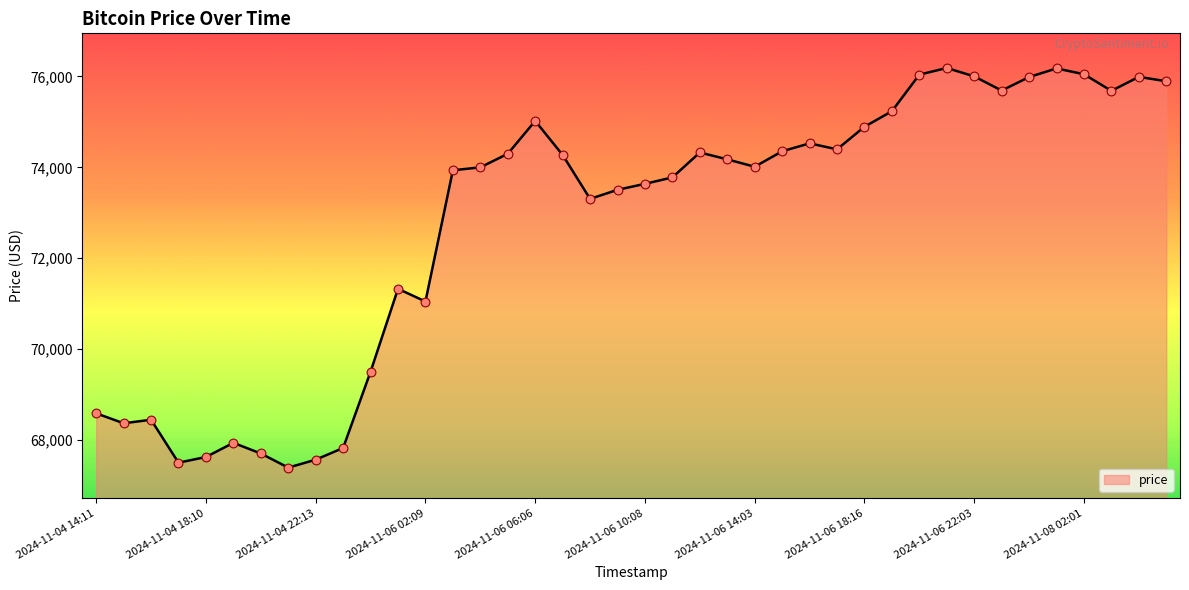

What is the greatest value displayed?

76187.6